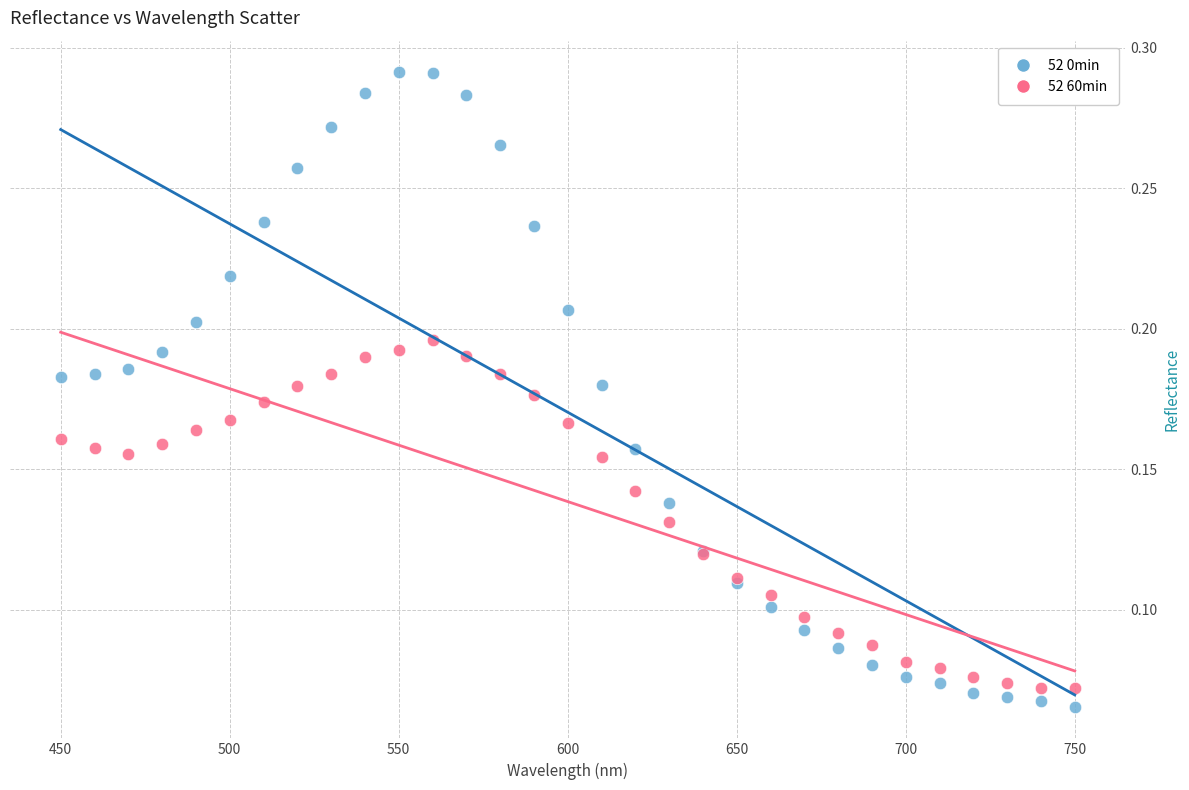

What is the X range (max minus min) for the scatter plot?

300.0